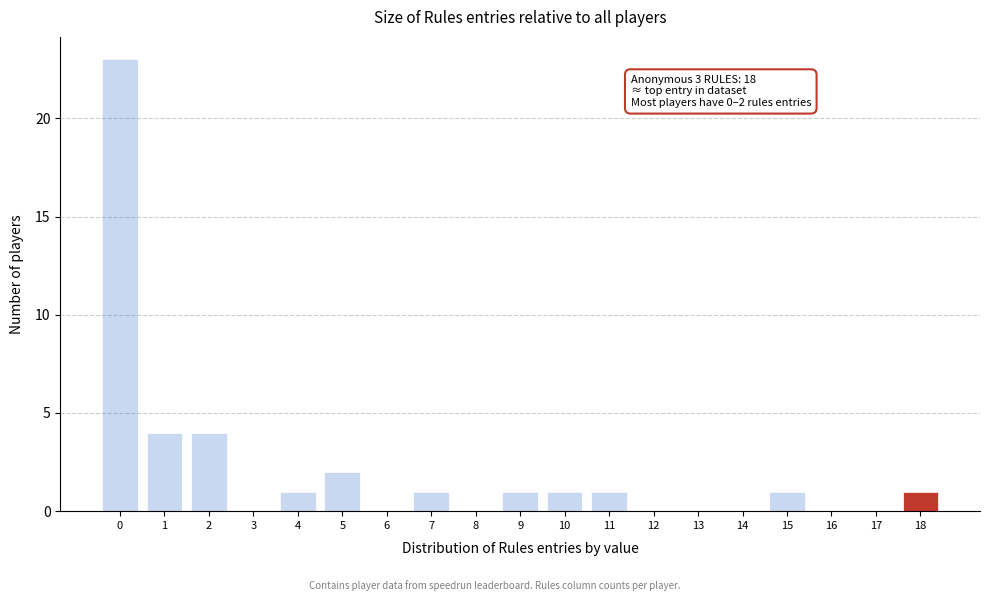

Which range on the x-axis has the tallest bar?

-0.5 to 0.5